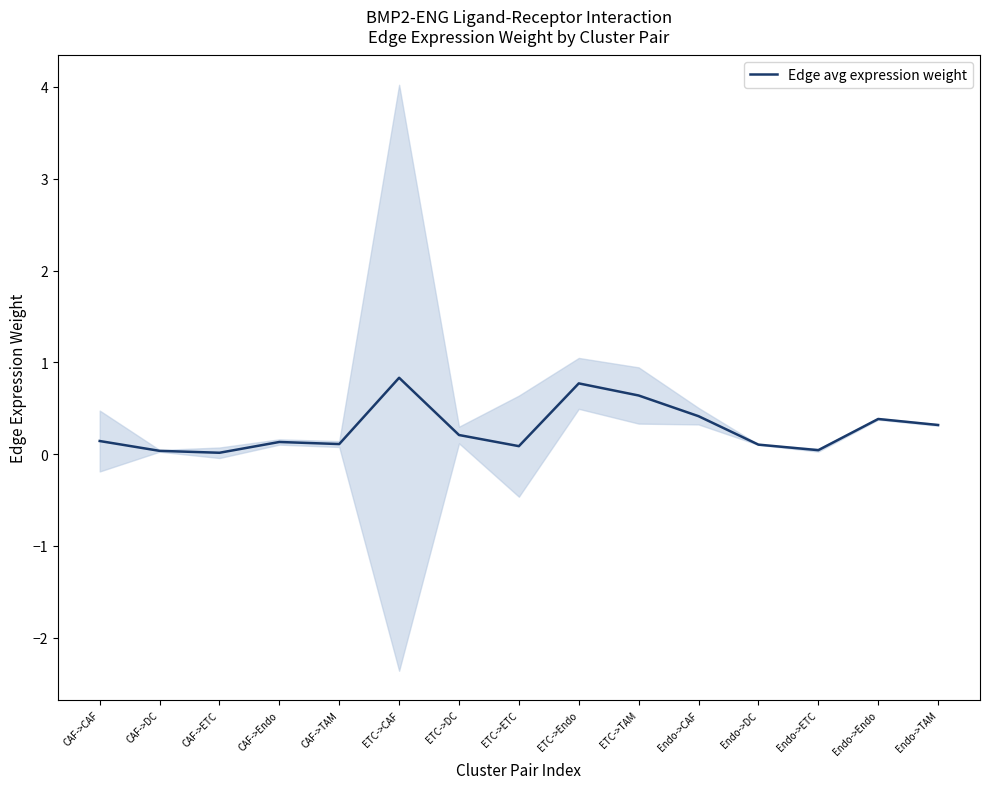

Rank the categories by value from lowest to highest.

CAF->ETC, CAF->DC, Endo->ETC, ETC->ETC, Endo->DC, CAF->TAM, CAF->Endo, CAF->CAF, ETC->DC, Endo->TAM, Endo->Endo, Endo->CAF, ETC->TAM, ETC->Endo, ETC->CAF